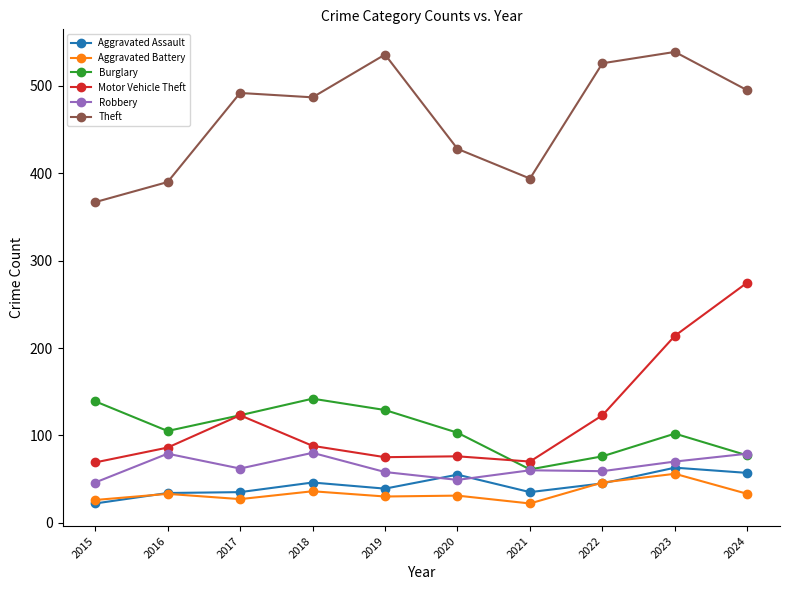

How many distinct data groups are displayed?

6